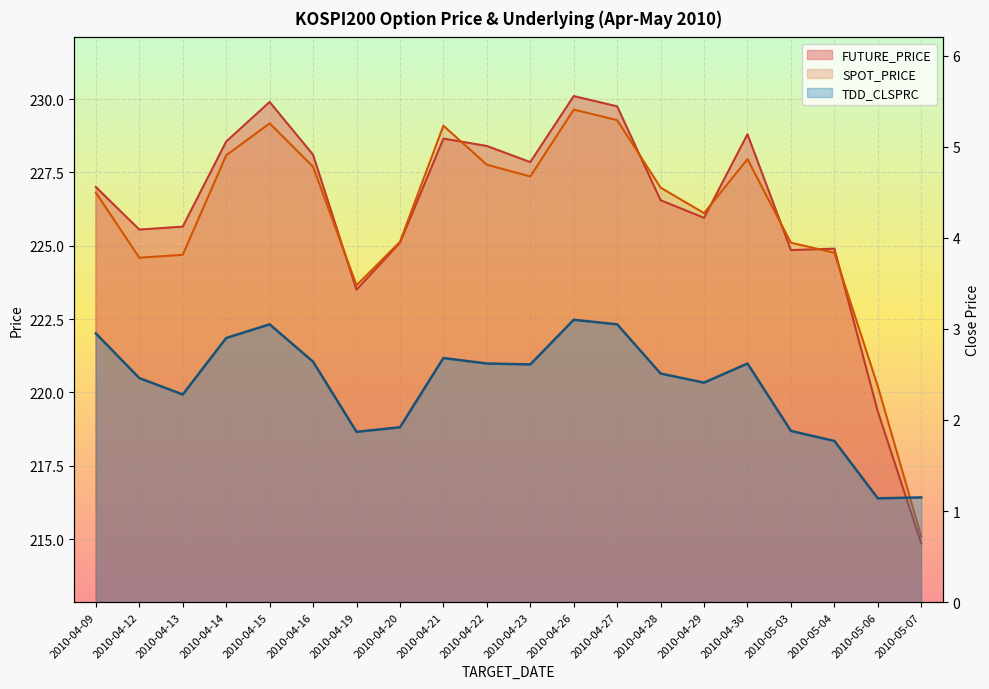

At how many categories does at least one series exceed 103?

20